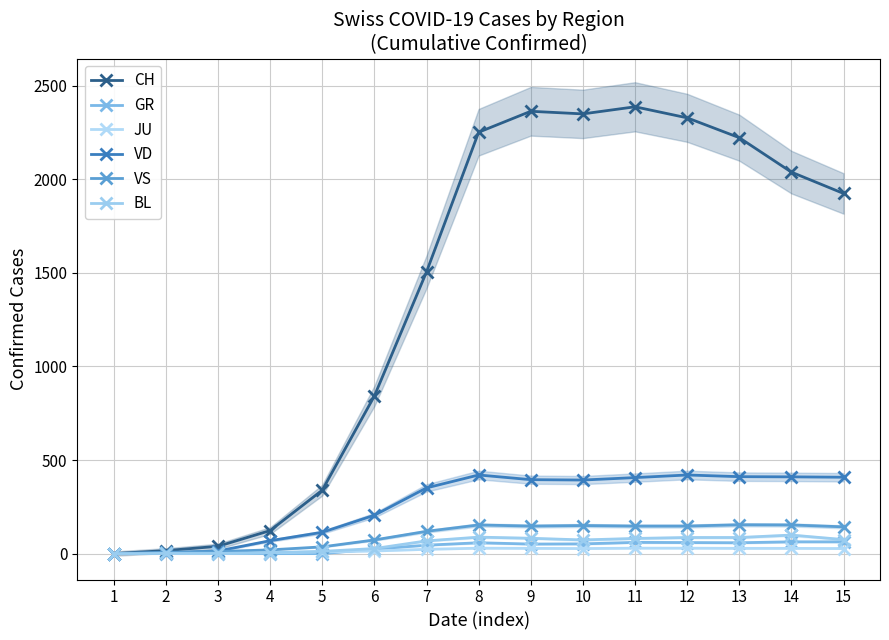

How many interior local peaks does the BL series have?

2